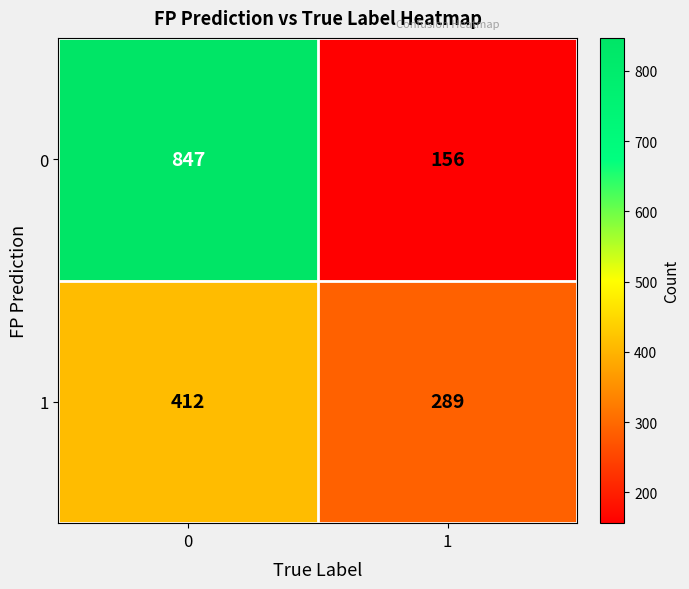

List the series in order of their overall mean, lowest first.

1, 0